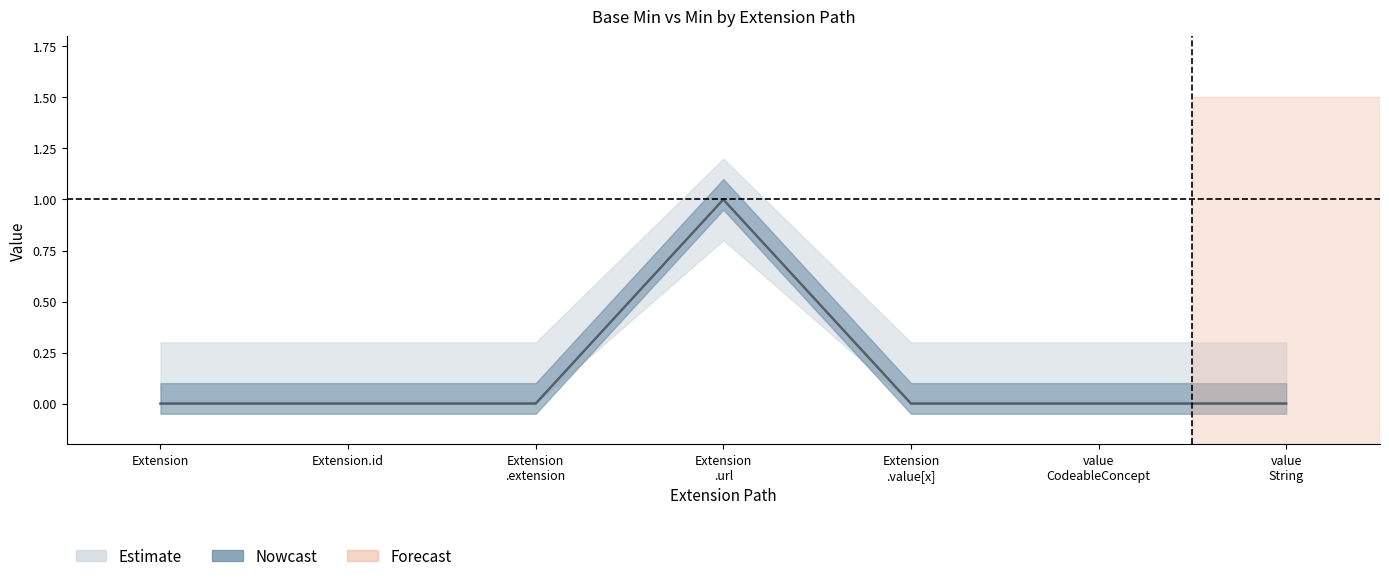

How many values in the Min series exceed 0?

1